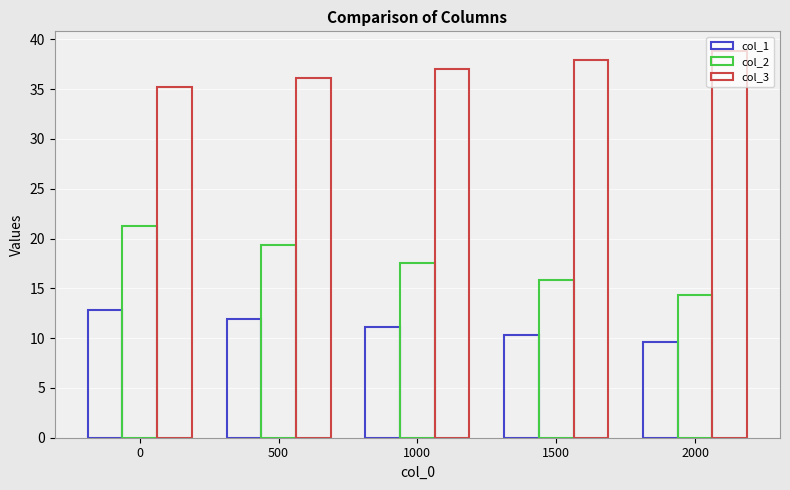

What is the sum of the col_2 values at 1000 and 500?

36.9